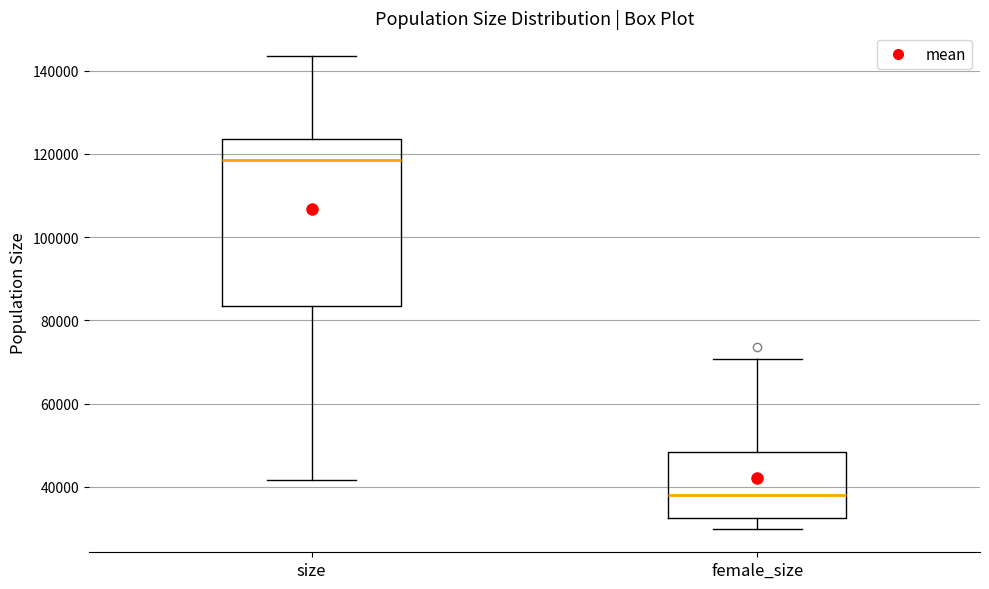

Comparing the boxes themselves (not the whiskers), which one is the tallest?

size